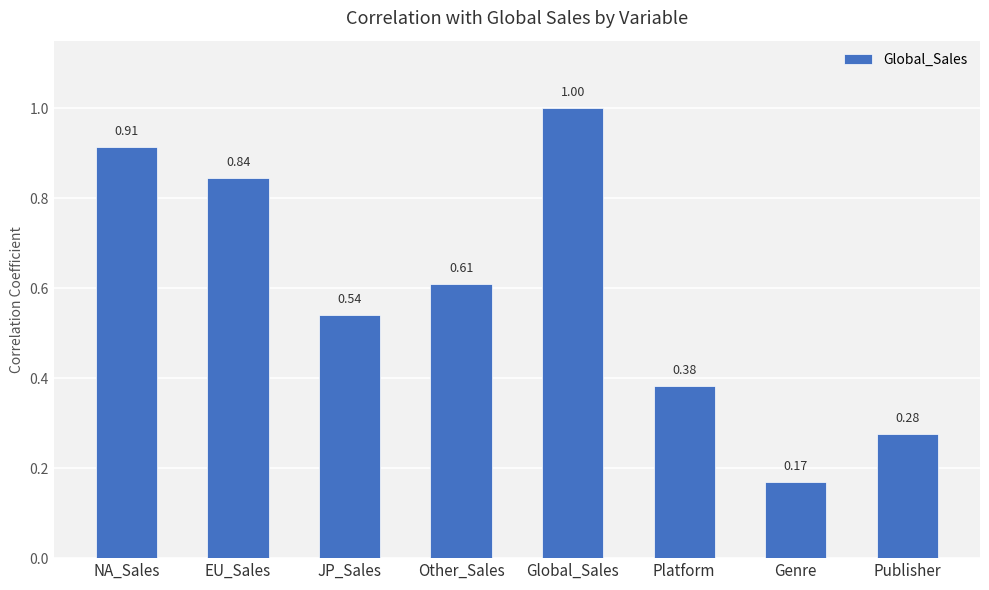

List the labels in order of value, smallest first.

Genre, Publisher, Platform, JP_Sales, Other_Sales, EU_Sales, NA_Sales, Global_Sales